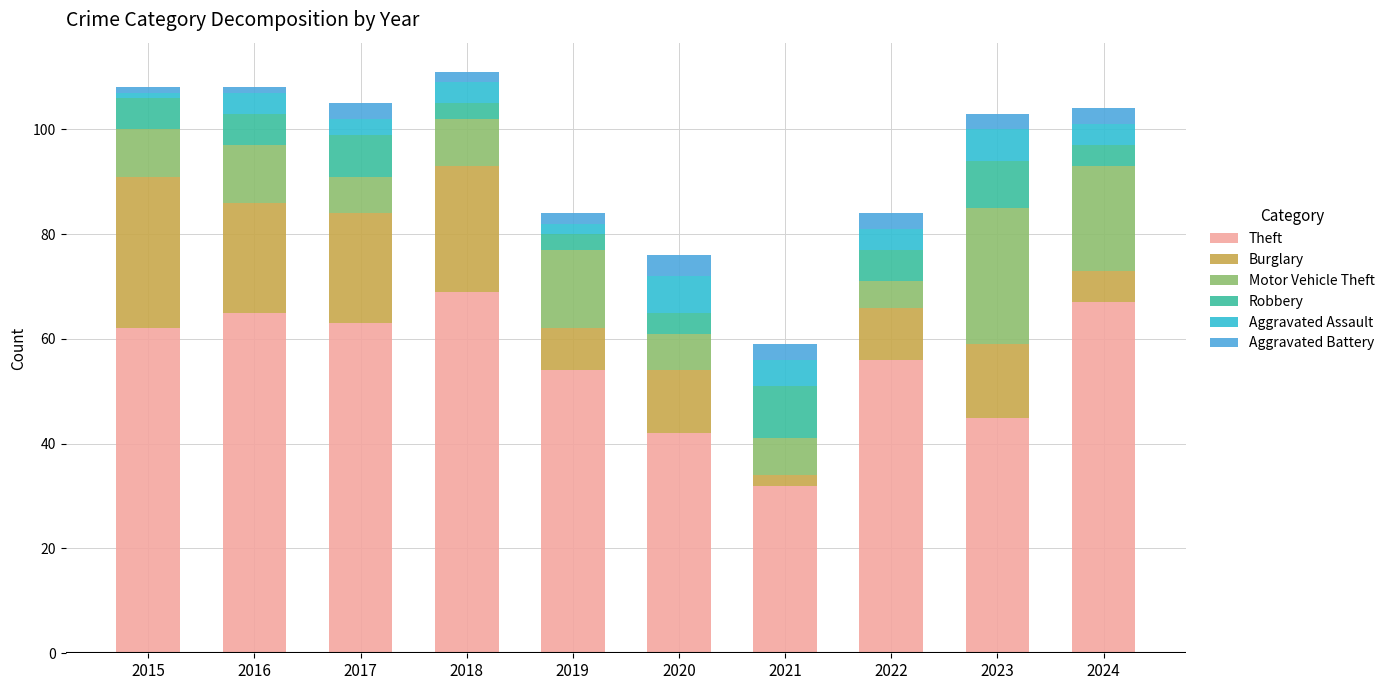

How many data points in Theft are less than 62?

5